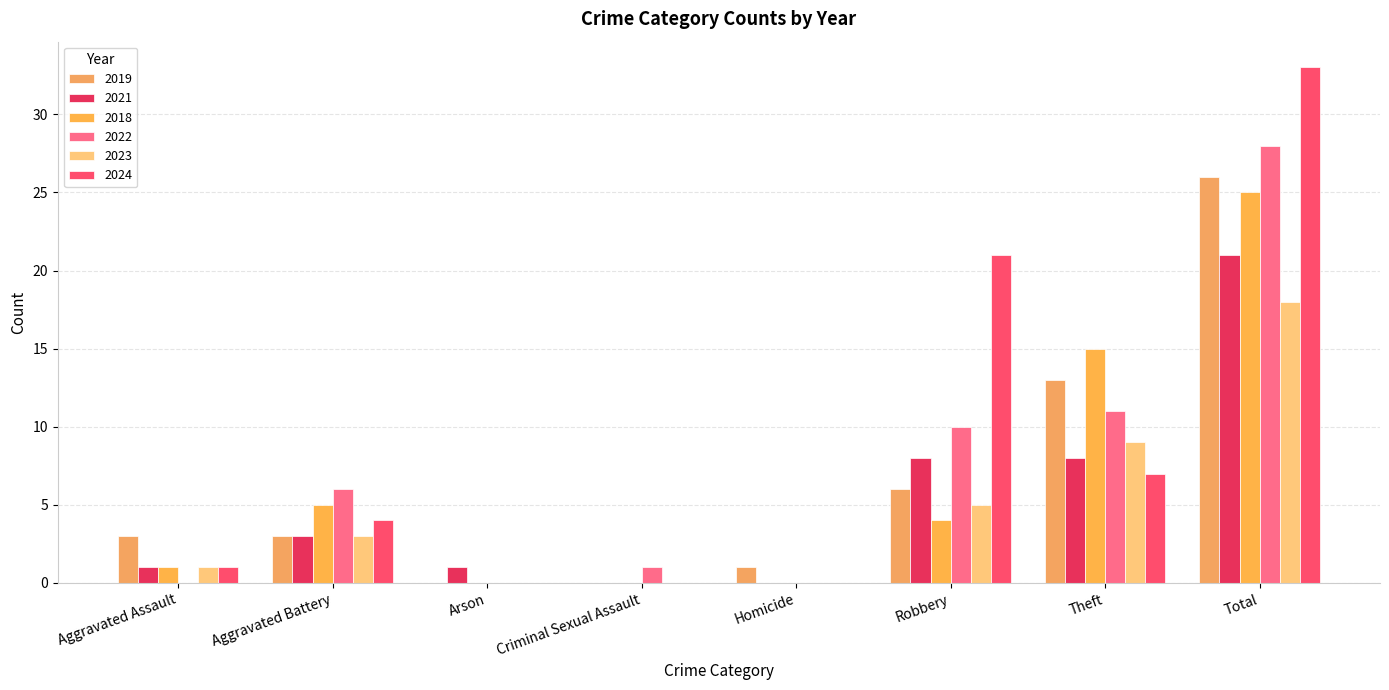

The 2019 series shows 8 at Robbery. True or false?

False